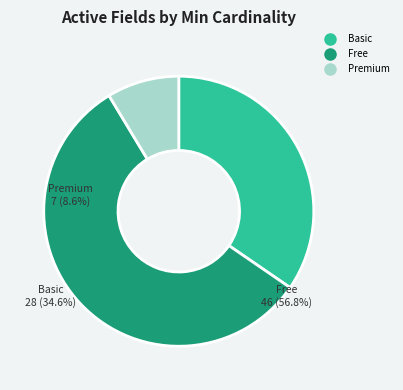

Does any single category account for the majority?

Yes